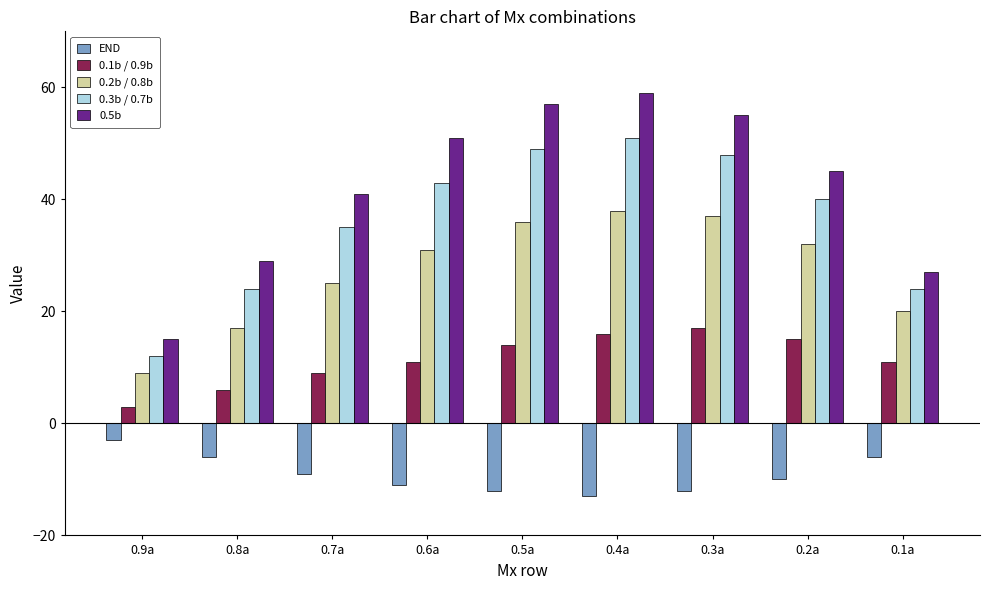

How many values in the 0.5b series are below 45?

4